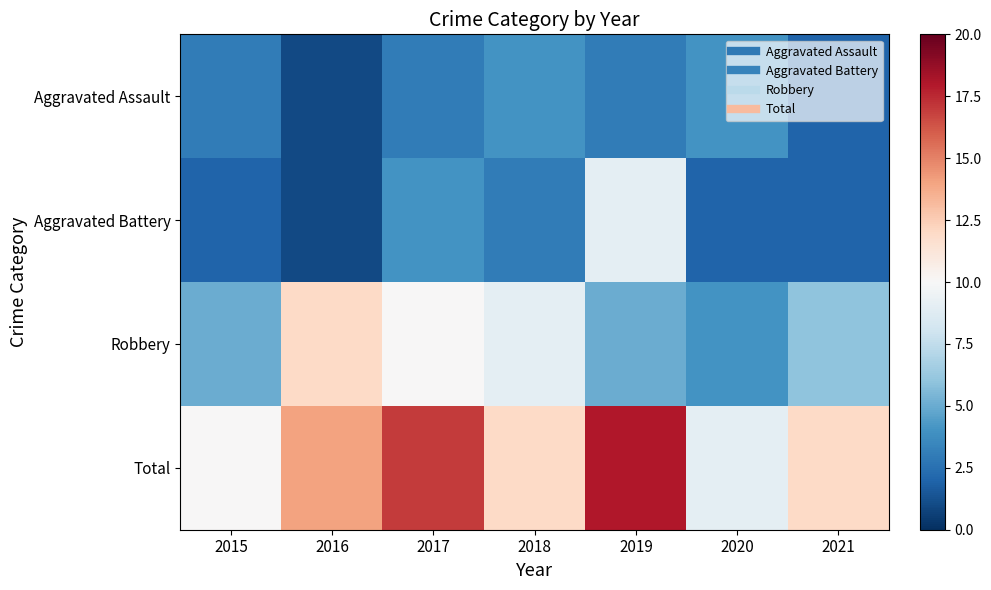

Which series has the largest range (max minus min)?

Total